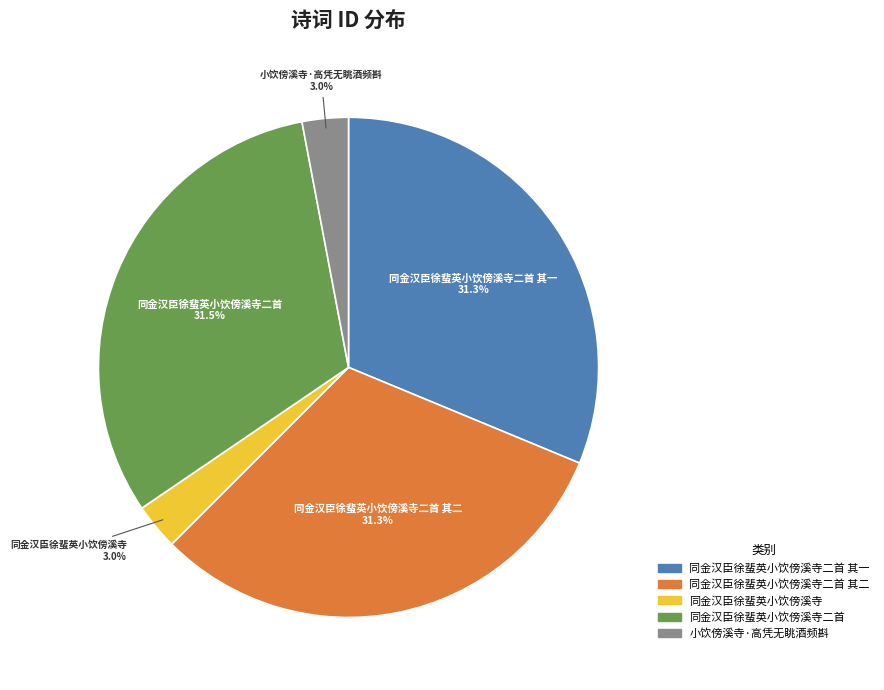

To the nearest percent, what is the average slice percentage?

20%